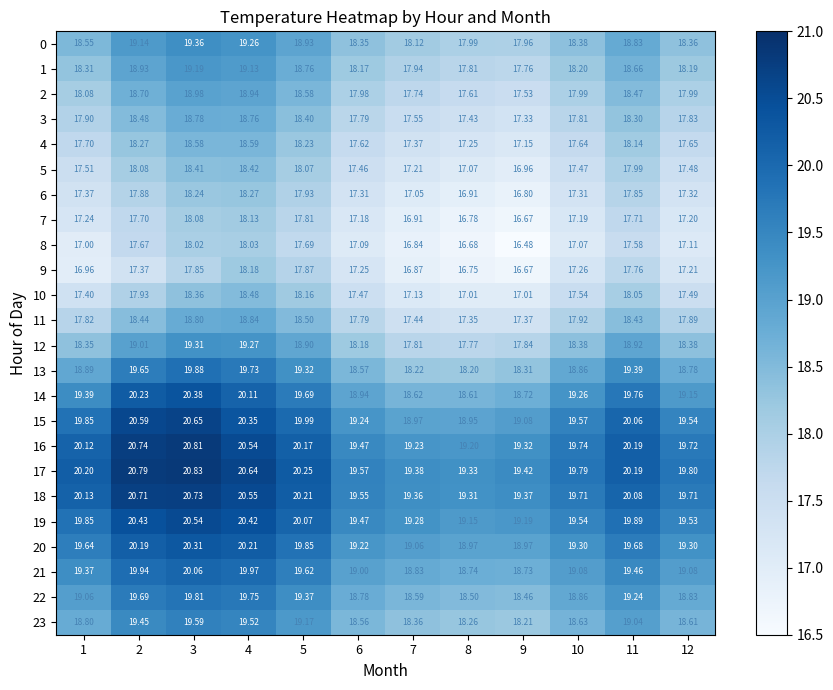

Is the value of 4 at 6 greater than the value of 11 at 1?

No